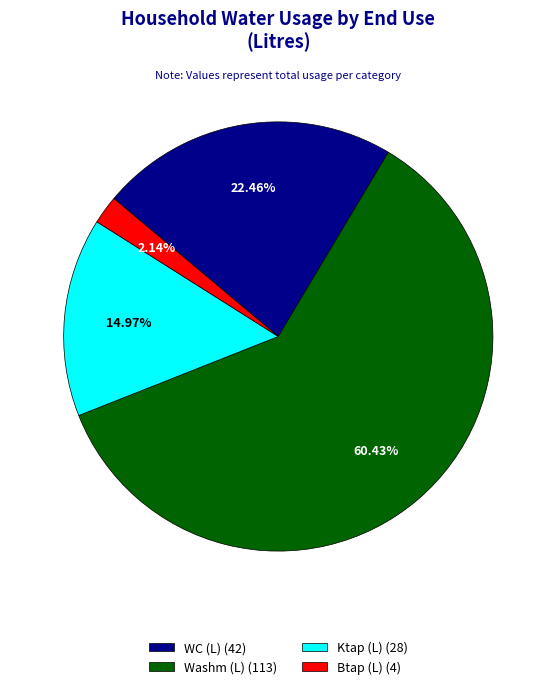

How many slices are in this pie chart?

4